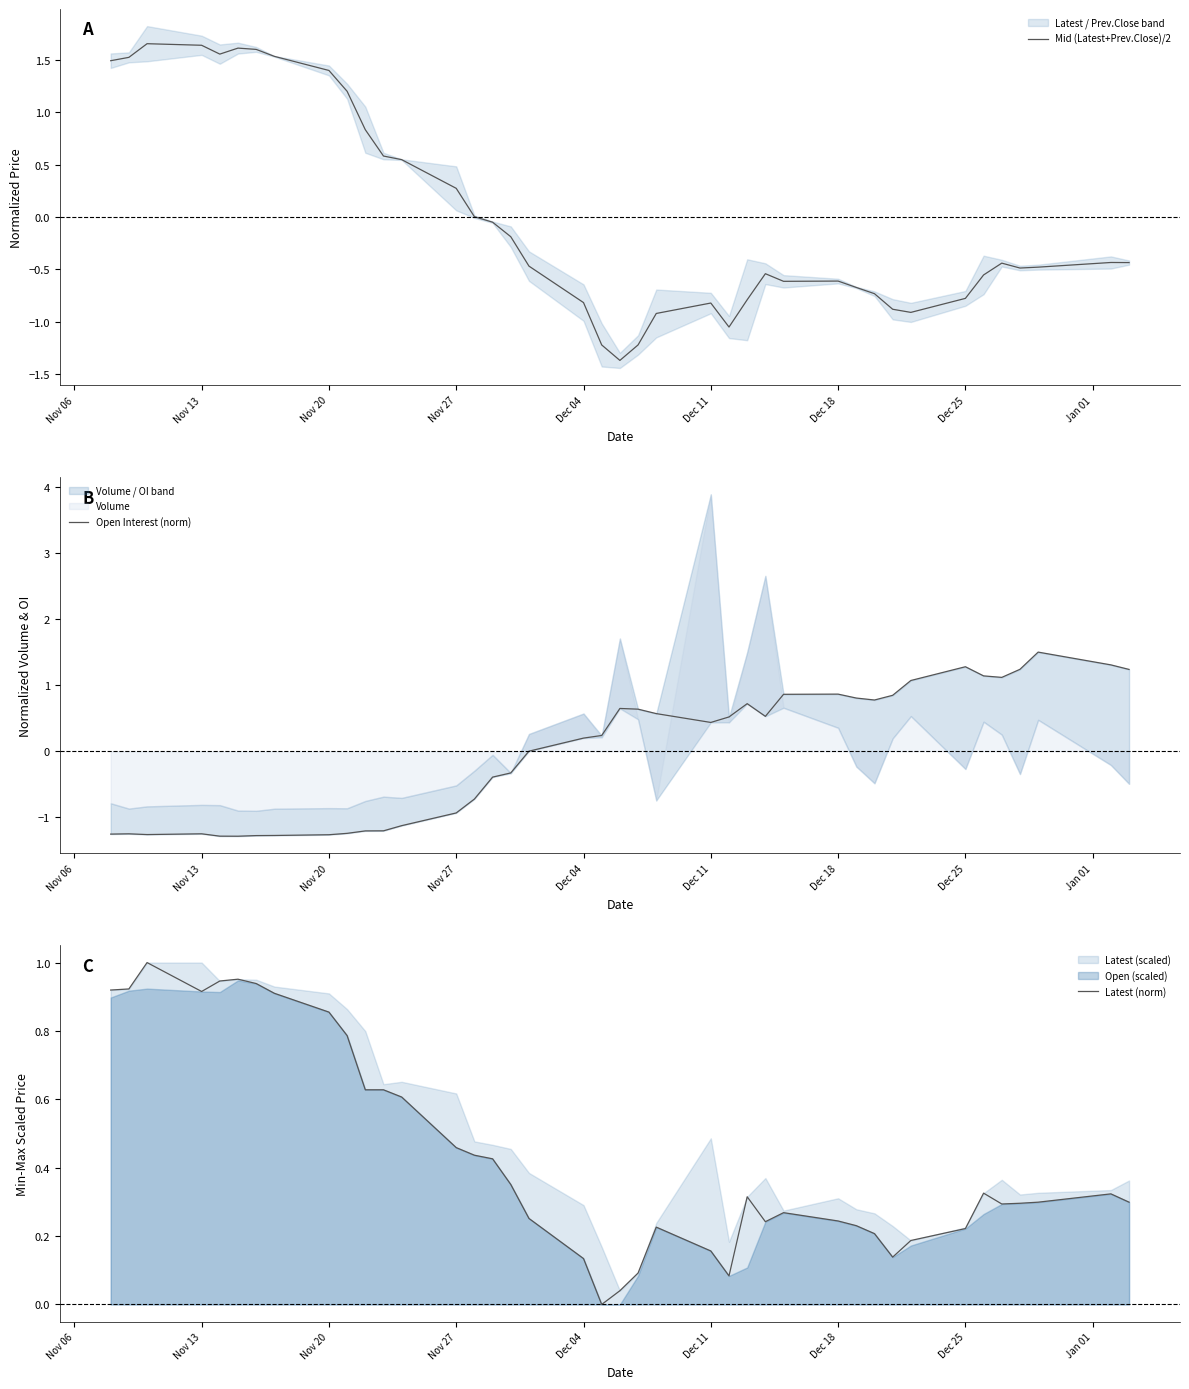

What is the minimum value for Mid (Latest+Prev.Close)/2?

-1.4